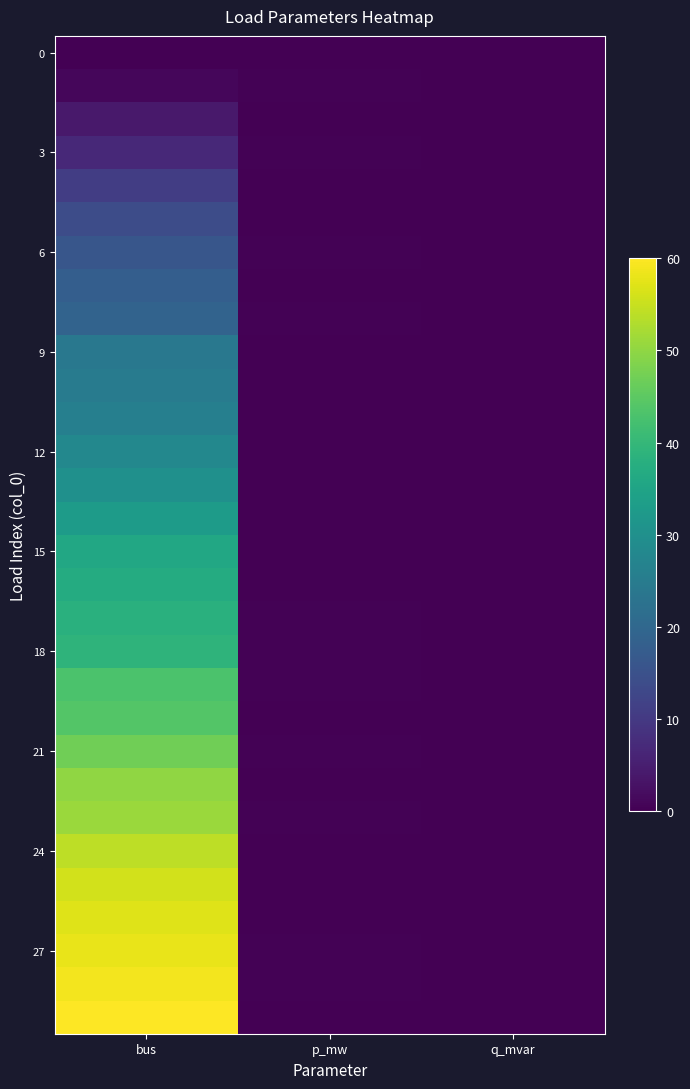

What is the total value across all series at p_mw?

6.9